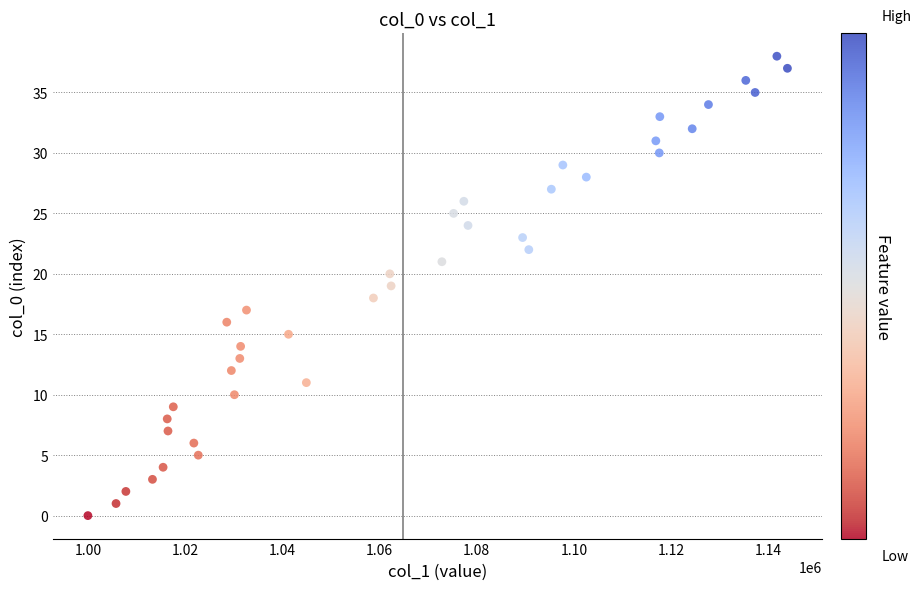

What is the range of Y values (max minus min)?

38